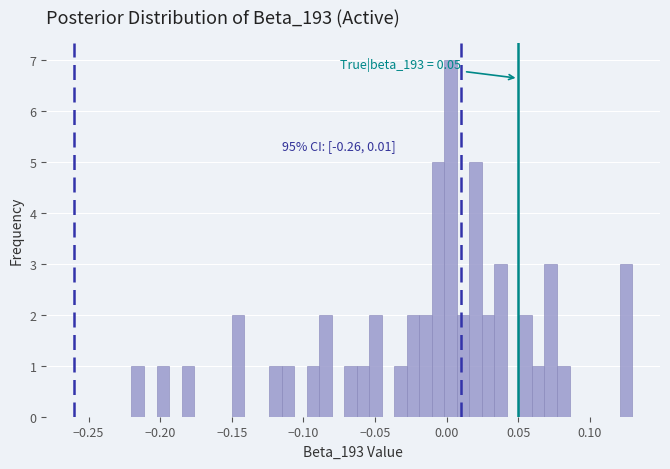

Around what value on the x-axis is the tallest bar? Give the approximate position of its centre, as read against the axis.

0.005